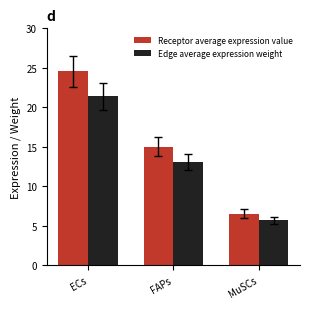

List the labels in order of Receptor average expression value value, largest first.

ECs, FAPs, MuSCs